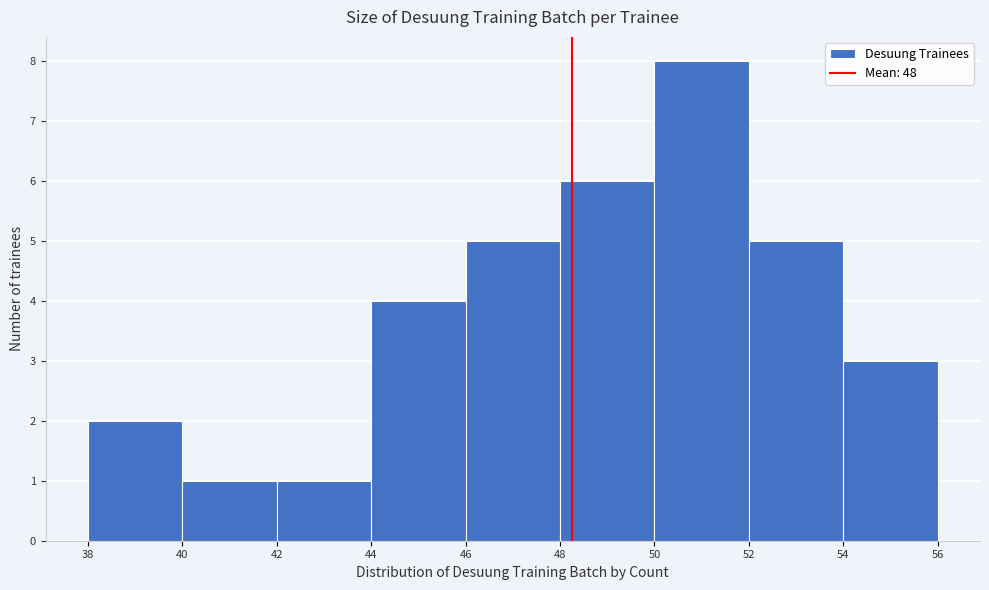

Which range on the x-axis has the tallest bar?

50 to 52